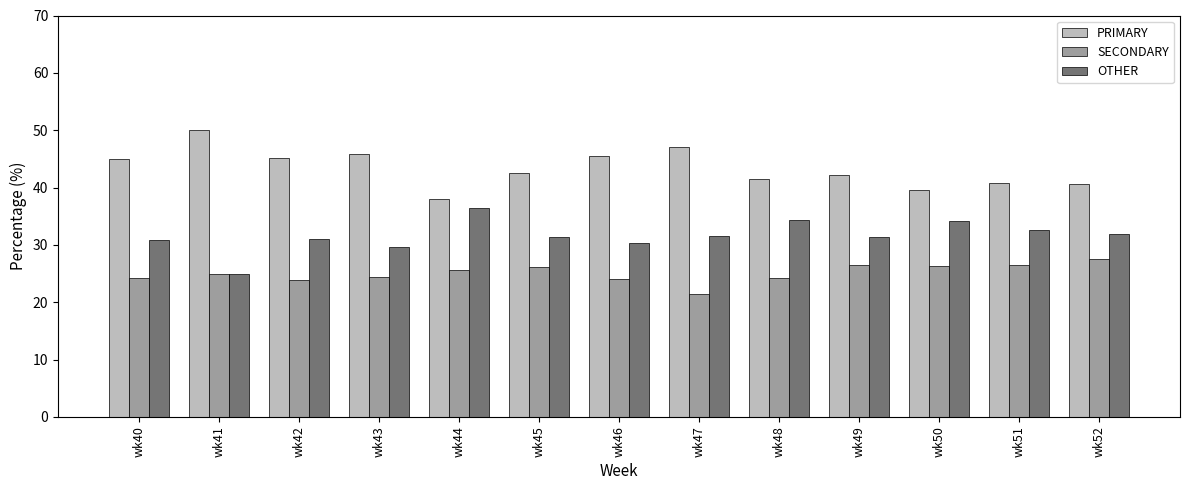

At which category does the chart reach its peak across all series?

wk41